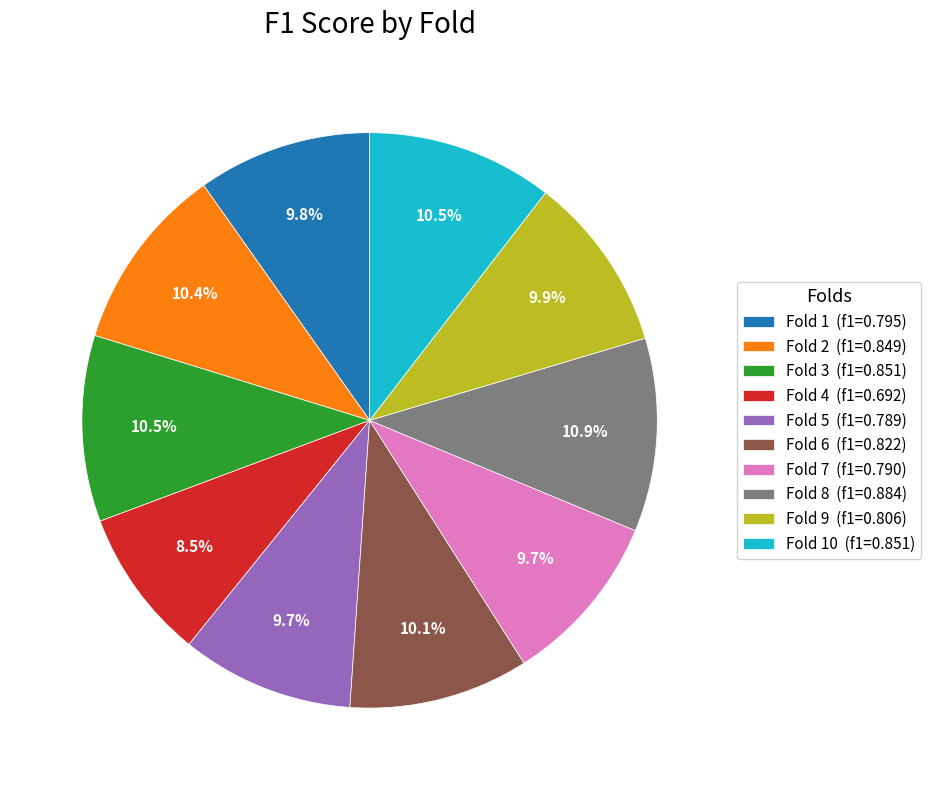

Which category has the smallest portion of the pie?

Fold 4 (f1=0.692)